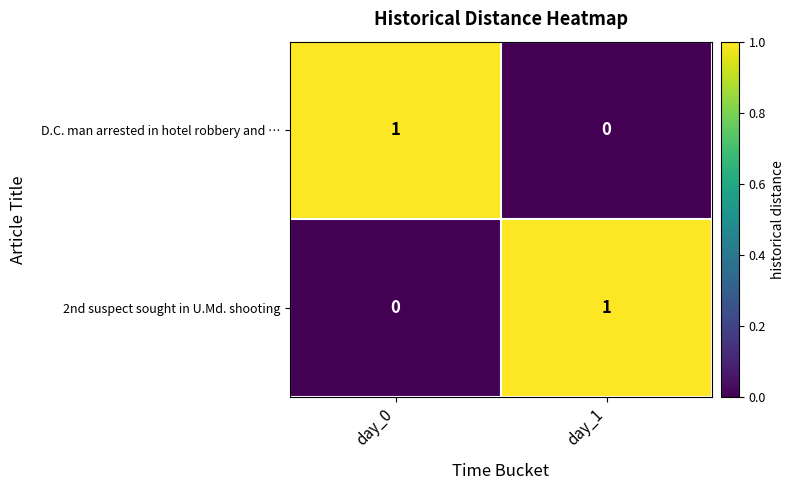

What is the total value across all series at day_1?

1